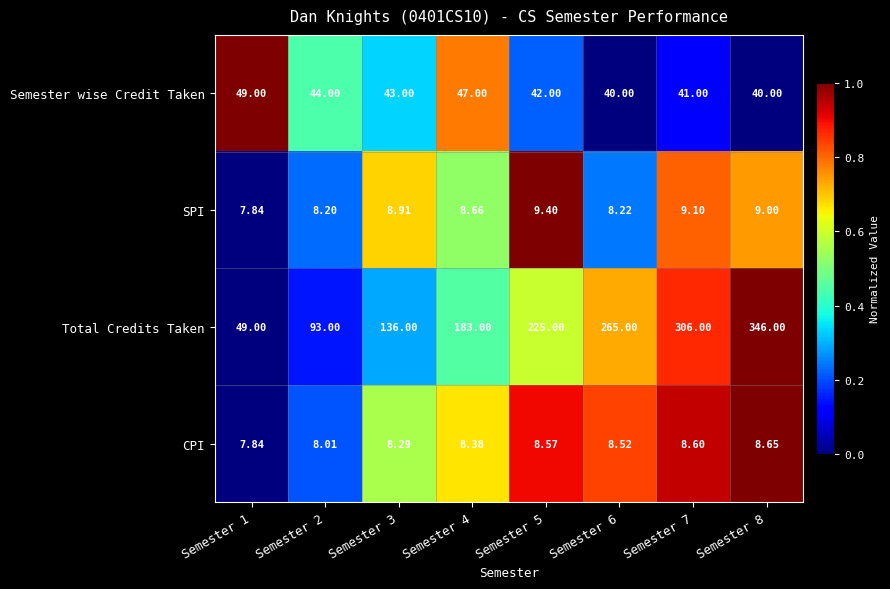

List the series in order of their peak value, lowest first.

CPI, SPI, Semester wise Credit Taken, Total Credits Taken